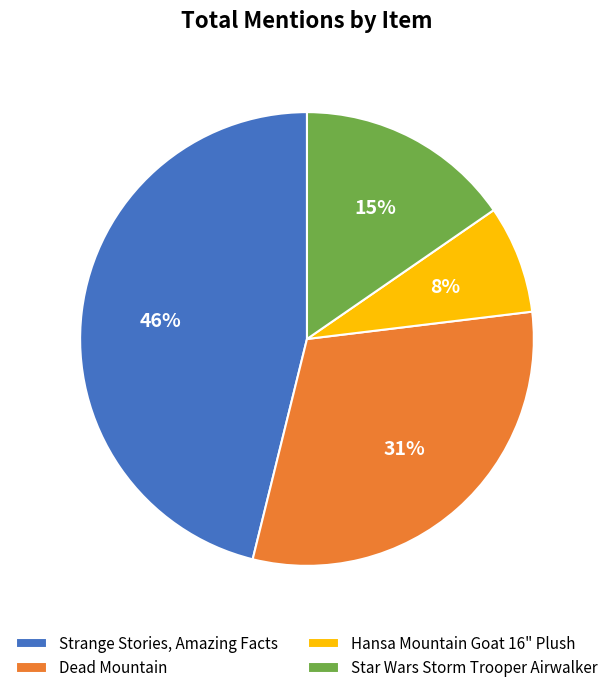

Which has a higher value, Dead Mountain or Hansa Mountain Goat 16" Plush?

Dead Mountain